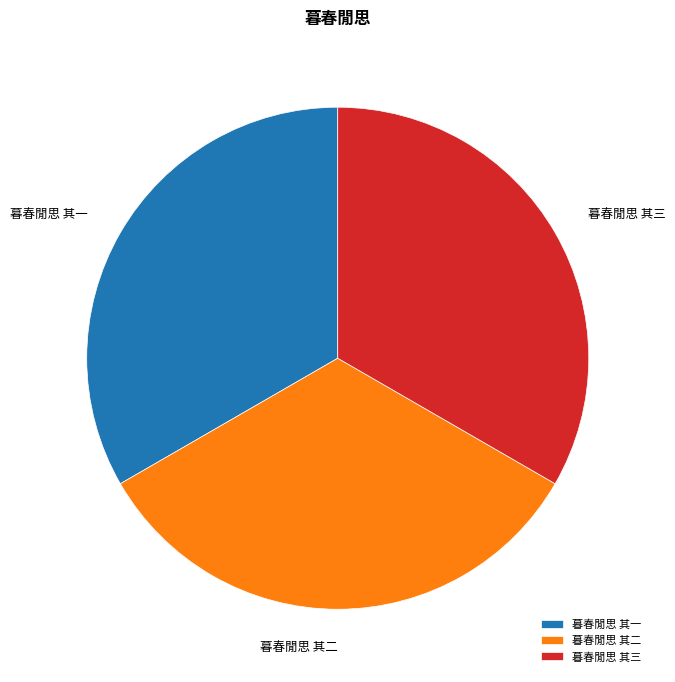

Does 暮春閒思 其一 account for over 50% of the chart?

No